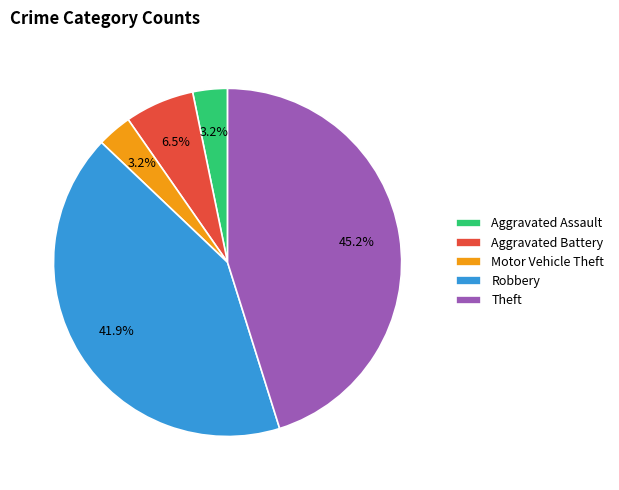

To the nearest percent, what percentage of the pie is Theft?

45%